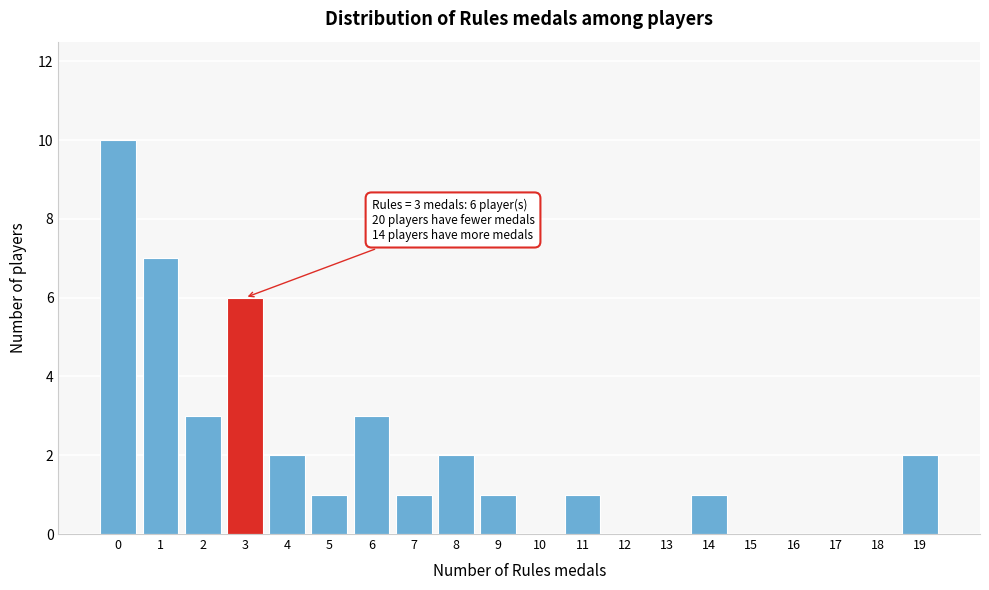

Reading left to right, extract all data points from this chart.

0=10	1=7	2=3	3=6	4=2	5=1	6=3	7=1	8=2	9=1	10=0	11=1	12=0	13=0	14=1	15=0	16=0	17=0	18=0	19=2